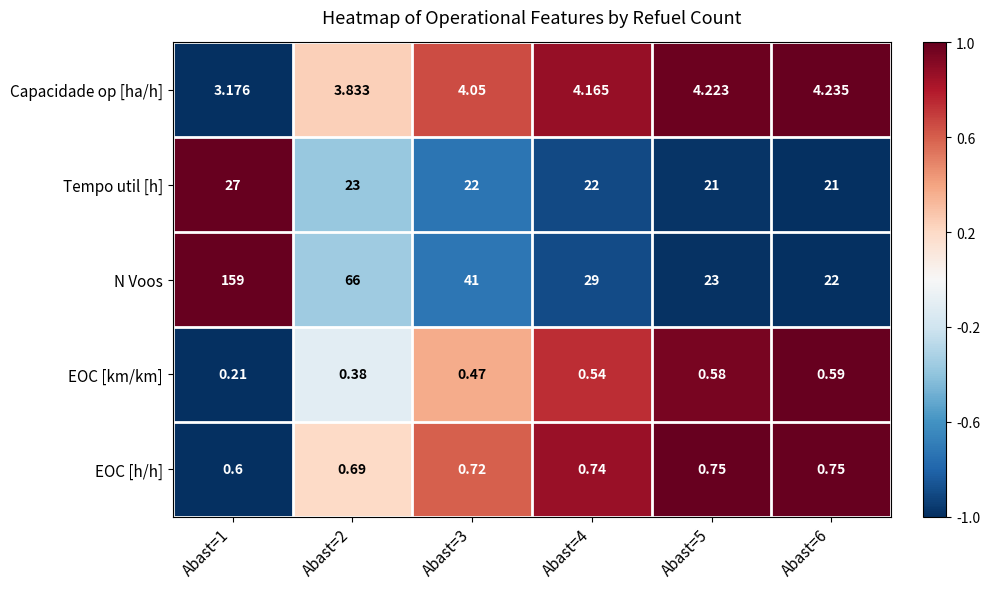

Which series has the widest spread of values?

N Voos